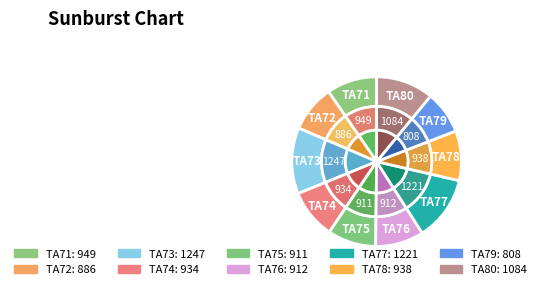

What is the change in value from TA76 to TA77?

+309